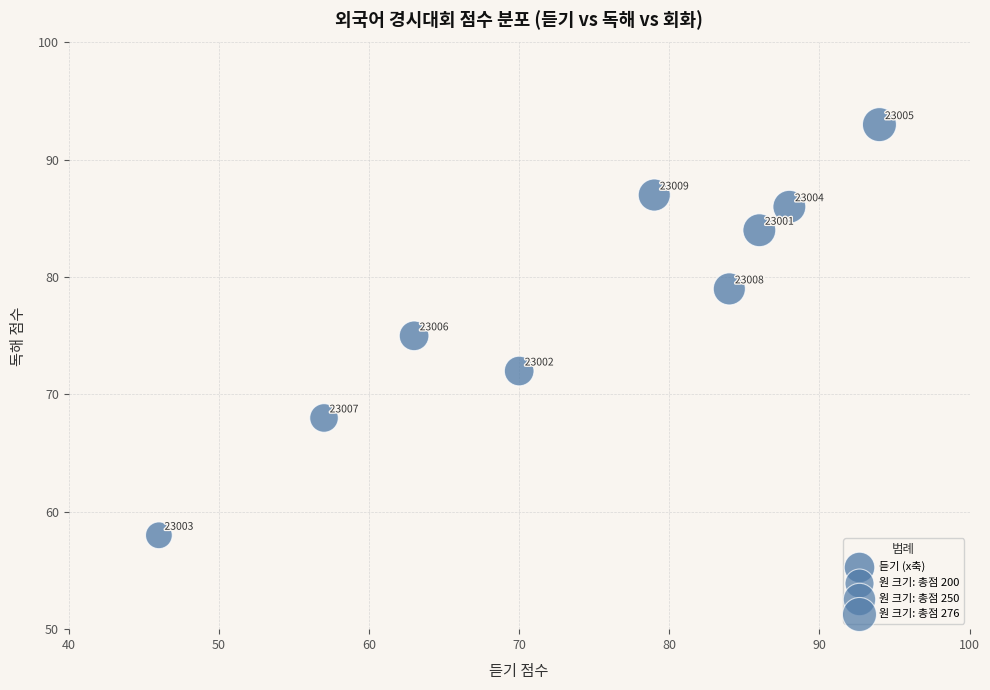

What Y value in the scatter plot is closest to 75?

75